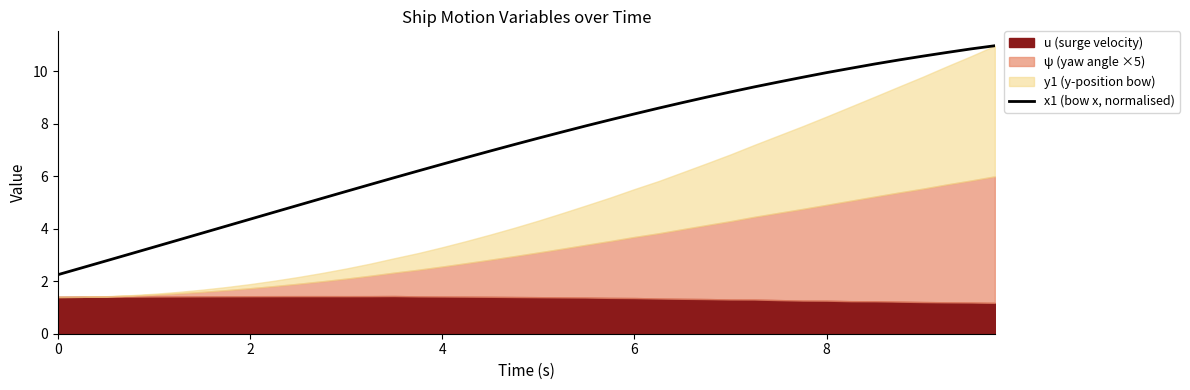

How many lines are shown in the chart?

1